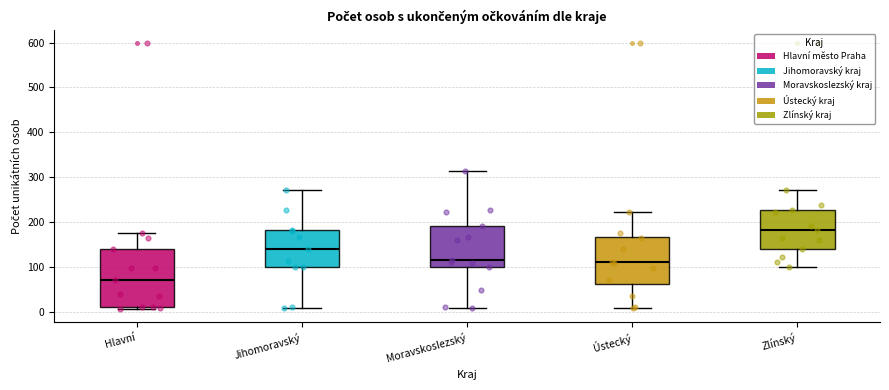

Reading left to right, read every box against the y-axis: the position of its median line, the range the box covers, and the ends of its whiskers. The values are not printed on the chart, so give them approximately, as read against the axis.

Hlavní: median 70, box 10 to 140, whiskers 10 (just below the box's lower edge) to 180
Jihomoravský: median 140, box 100 to 180, whiskers 10 to 270
Moravskoslezský: median 120, box 100 to 190, whiskers 10 to 310
Ústecký: median 110, box 60 to 170, whiskers 10 to 220
Zlínský: median 180, box 140 to 230, whiskers 100 to 270